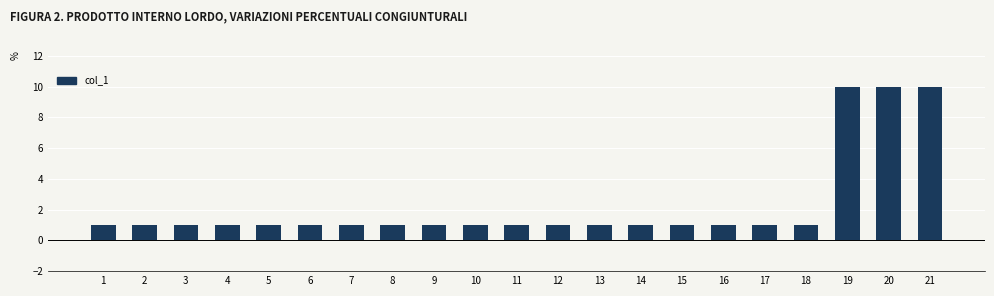

Between 20 and 18, which is larger?

20